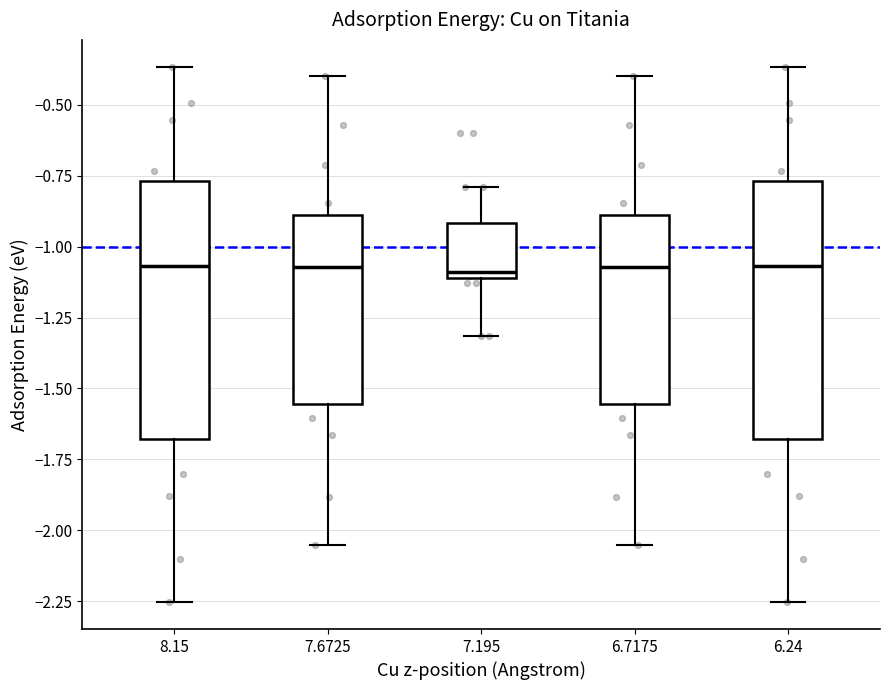

Where is the lower edge of the box at x = 6.7175 on the y-axis? The values are not printed on the chart, so give them approximately, as read against the axis.

-1.55